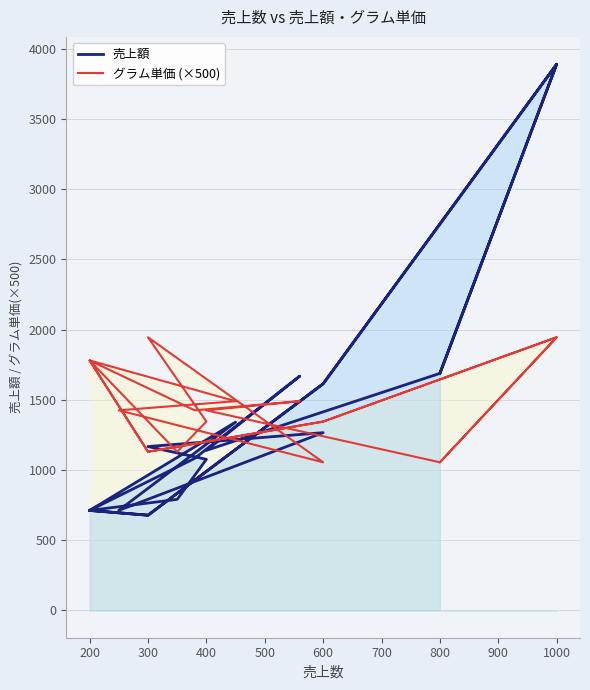

Where do グラム単価 (×500) and 売上額 first cross each other?

300 and 600